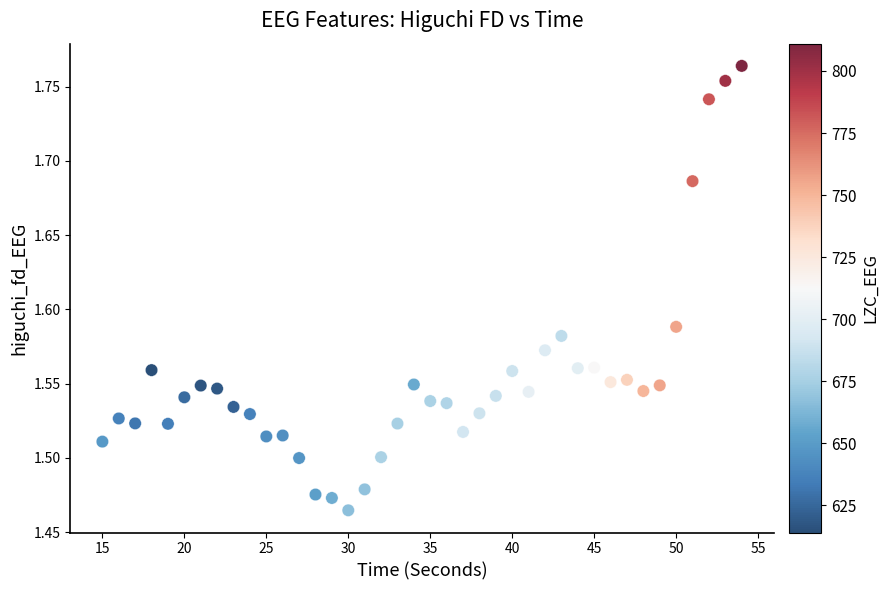

What is the range of X values (max minus min)?

39.0